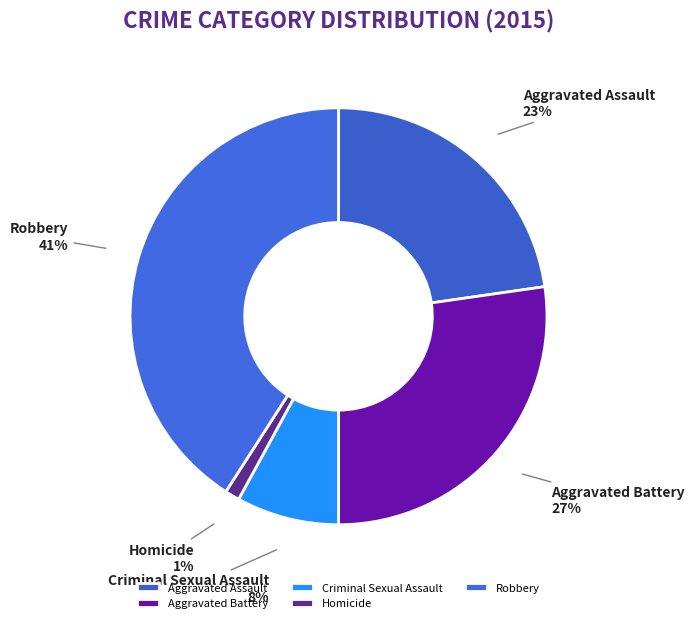

Rank the categories by value from lowest to highest.

Homicide, Criminal Sexual Assault, Aggravated Assault, Aggravated Battery, Robbery